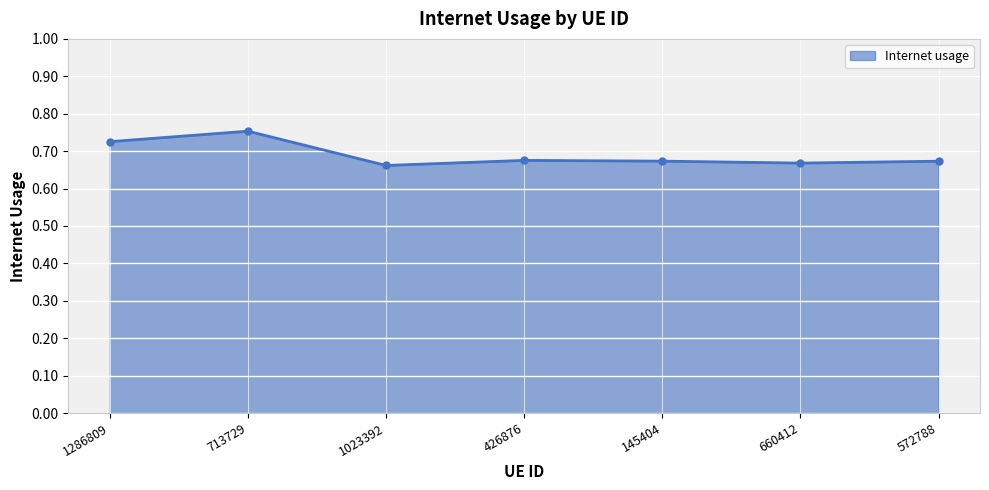

What is the label of the 1st point from the left?

1286809